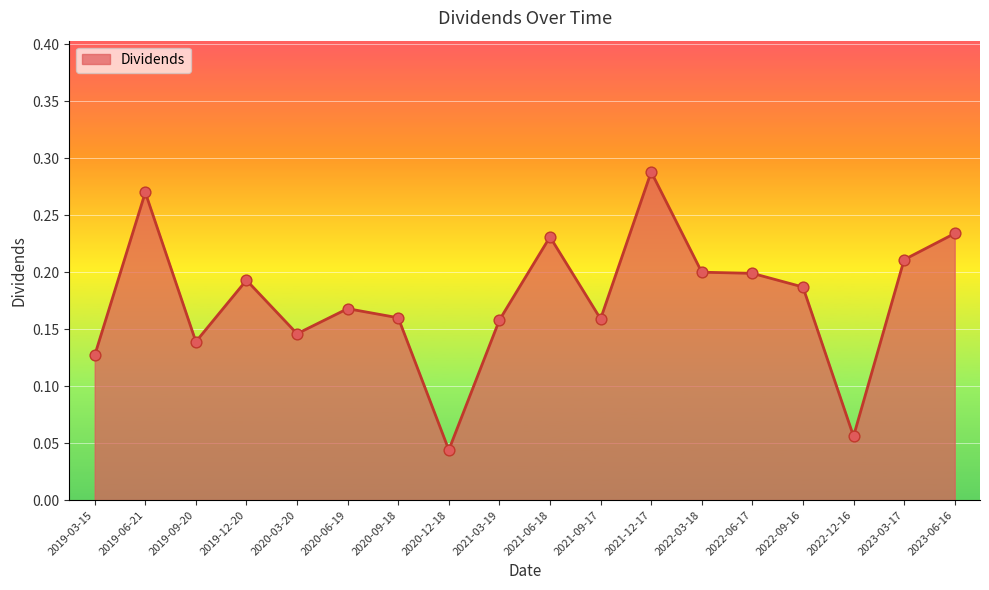

What is the change in value from 2020-12-18 to 2021-12-17?

+0.2